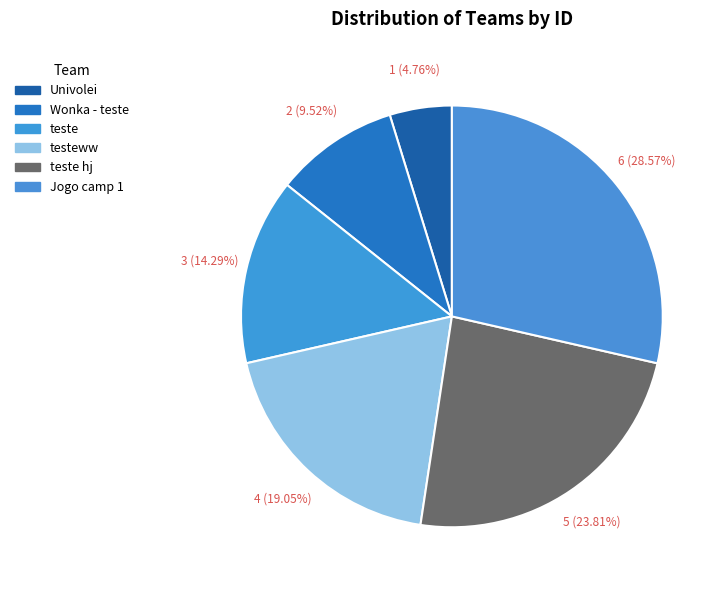

The Jogo camp 1 slice represents 29% of the pie. True or false?

True